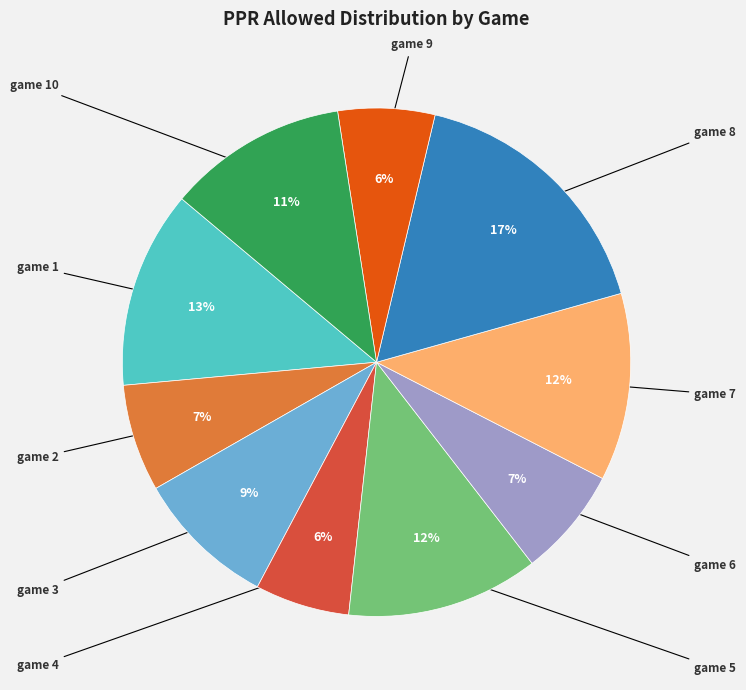

Does any single category account for the majority?

No